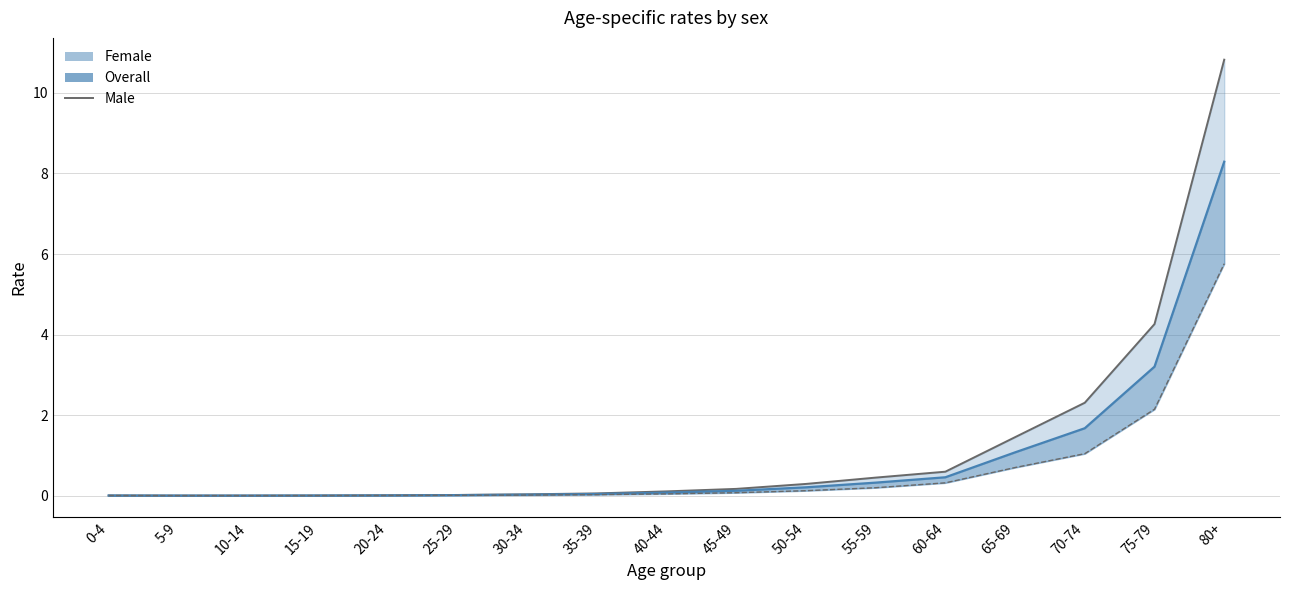

At which category does the chart reach its minimum across all series?

5-9